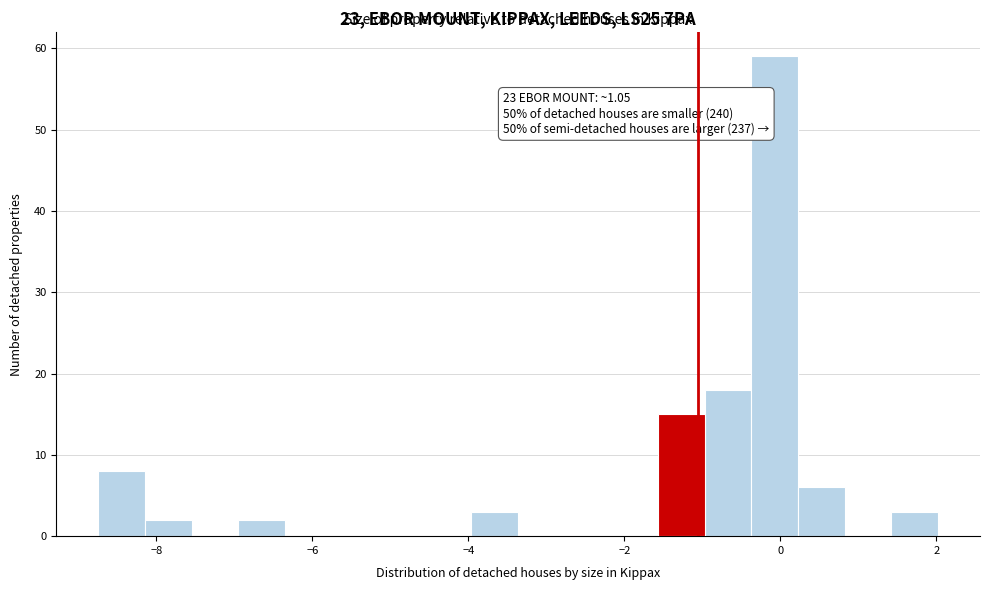

Read against the x-axis, roughly where is the centre of the tallest bar?

0.0